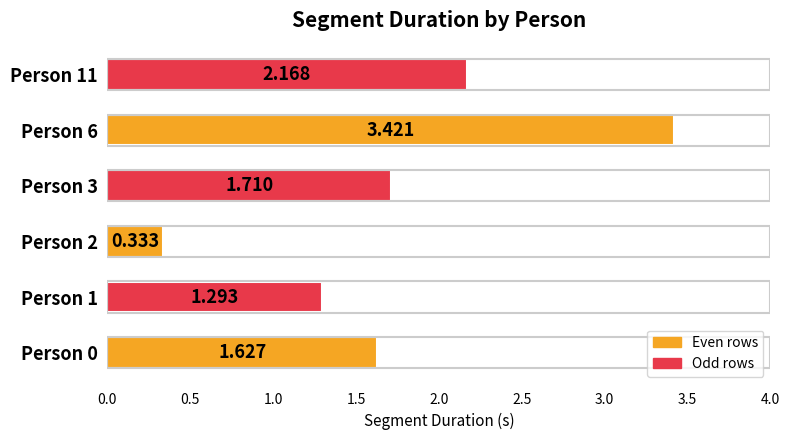

Are the bars horizontal?

Yes